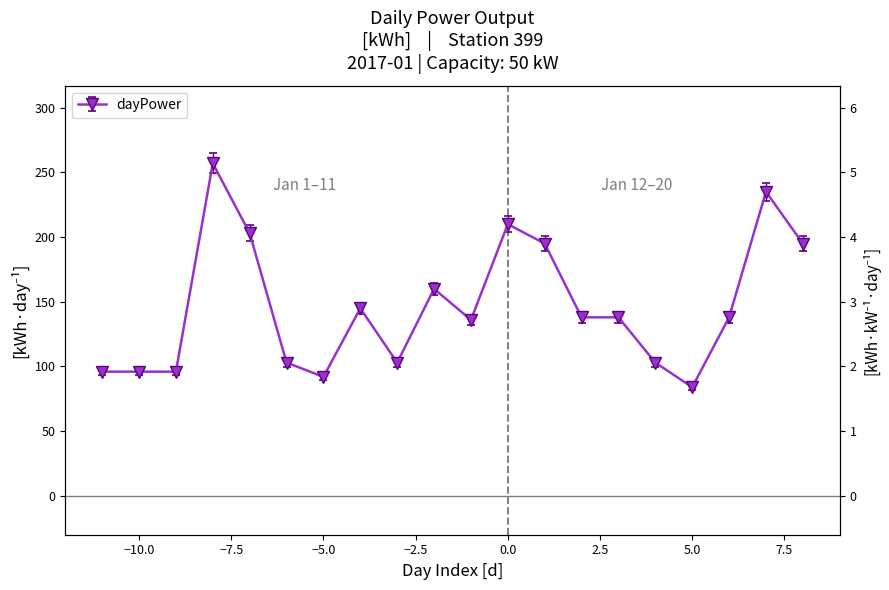

List the labels in order of value, smallest first.

2017-01-17, 2017-01-07, 2017-01-01, 2017-01-02, 2017-01-03, 2017-01-06, 2017-01-09, 2017-01-16, 2017-01-11, 2017-01-14, 2017-01-15, 2017-01-18, 2017-01-08, 2017-01-10, 2017-01-13, 2017-01-20, 2017-01-05, 2017-01-12, 2017-01-19, 2017-01-04